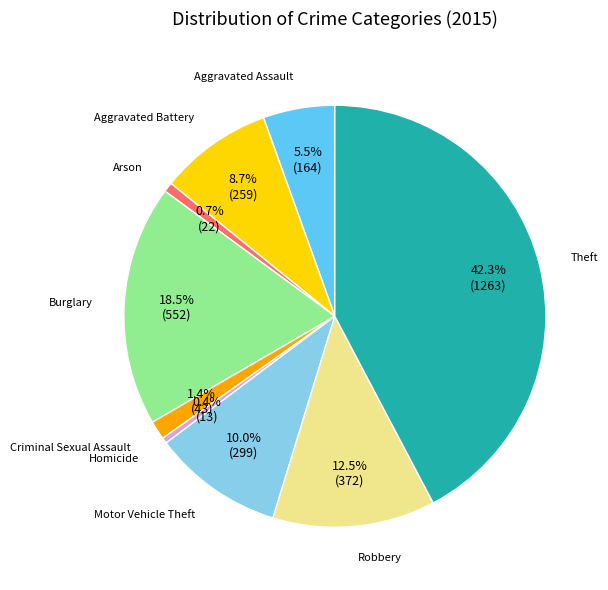

Is Arson the majority of the pie?

No